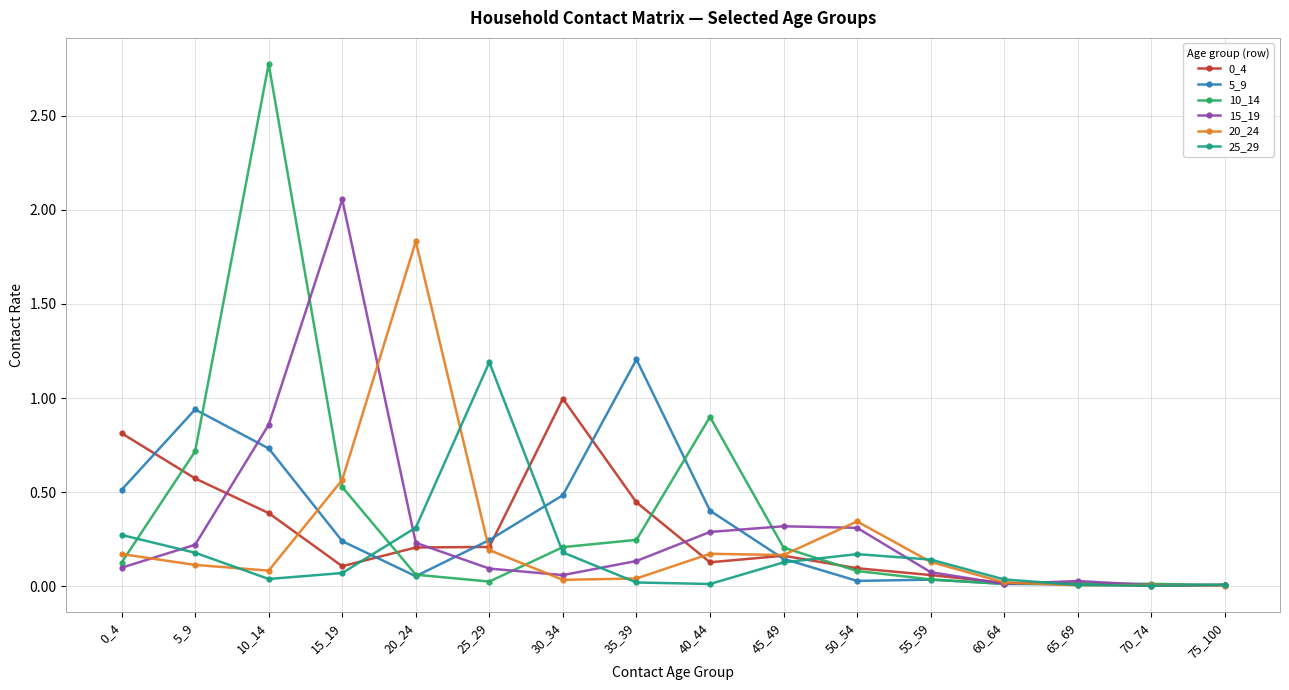

The 0_4 series shows 0.2 at 10_14. True or false?

False